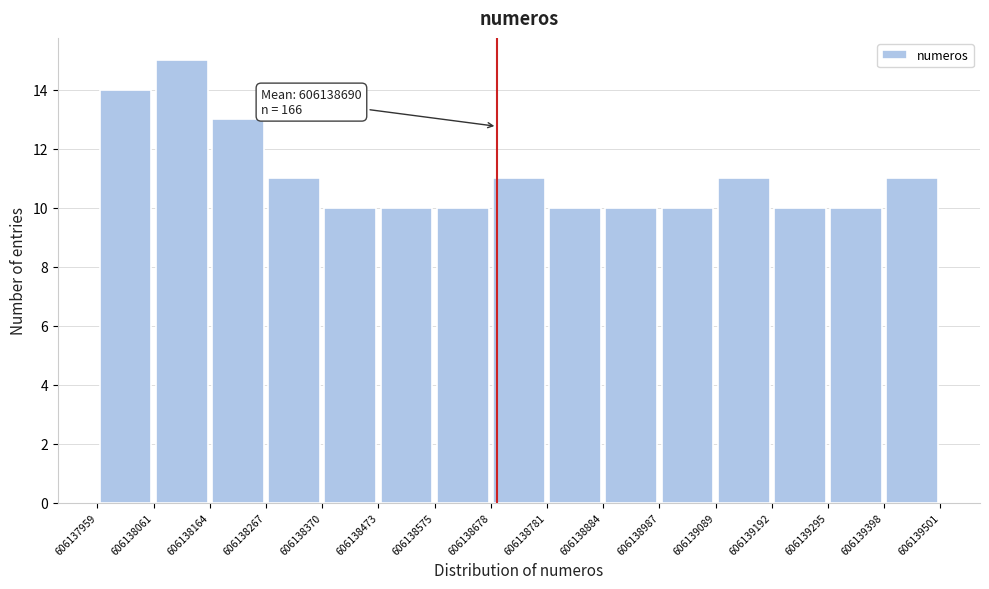

Which range on the x-axis has the tallest bar?

606138061 to 606138164